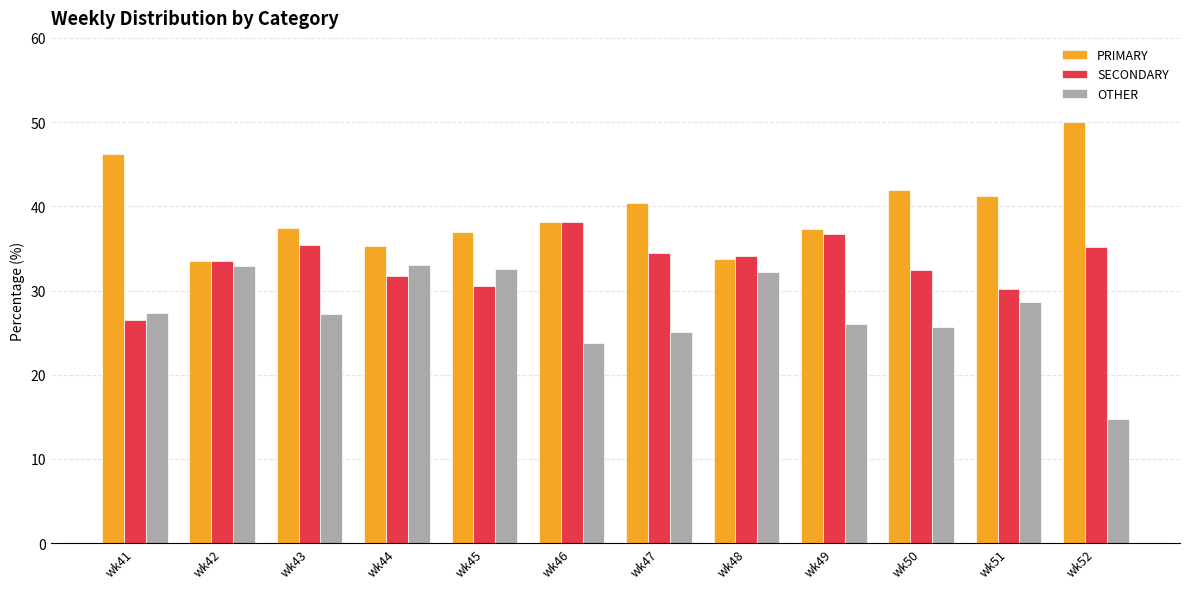

What is the value of the OTHER bar at the 3rd from the left?

27.2